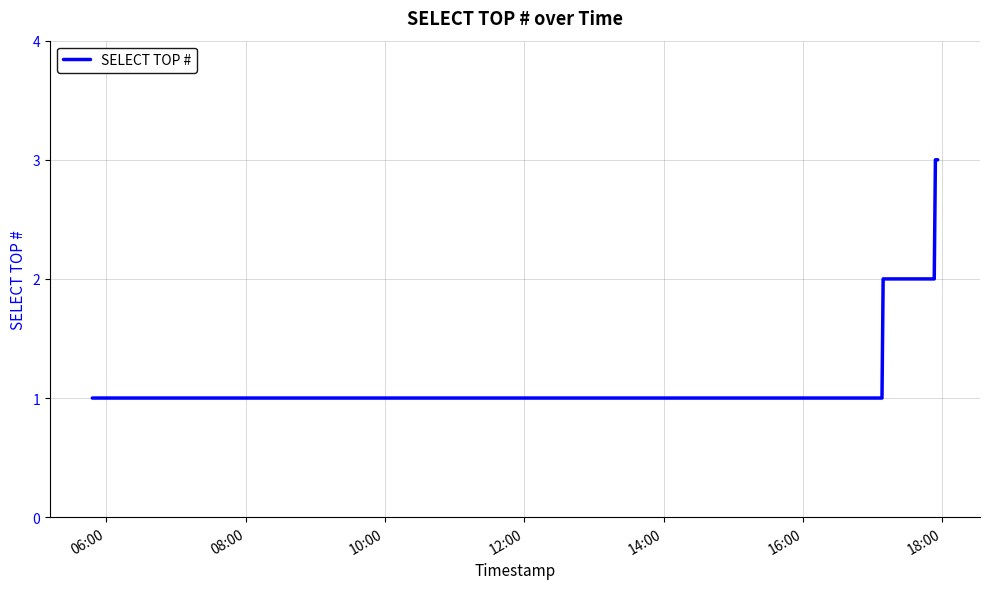

What is the smallest value displayed?

1